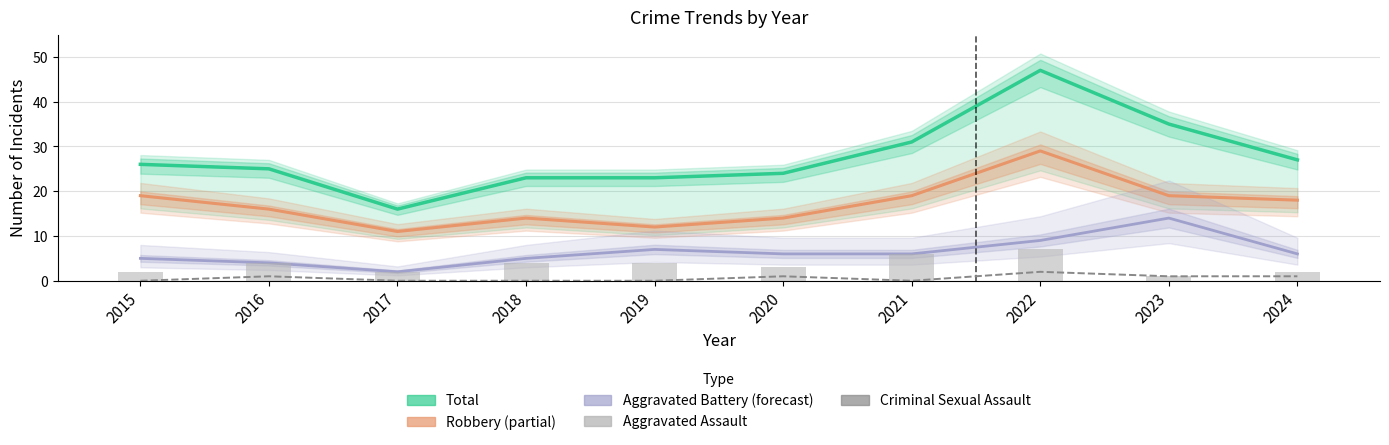

What are all the series names shown in the legend?

Total, Robbery, Aggravated Battery, Criminal Sexual Assault, Aggravated Assault